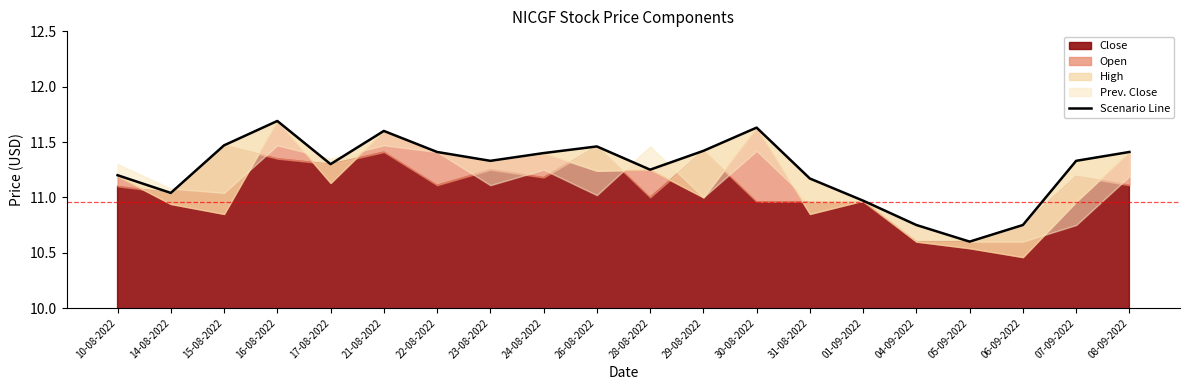

What is the maximum value shown in the chart?

11.7